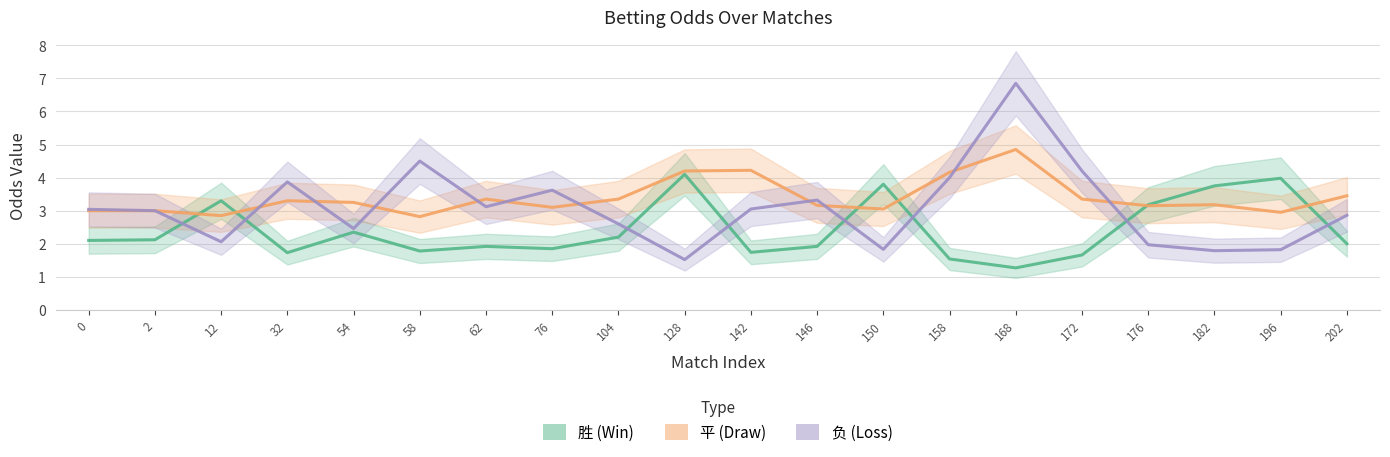

Rank the series by their maximum value, from lowest to highest.

胜, 平, 负